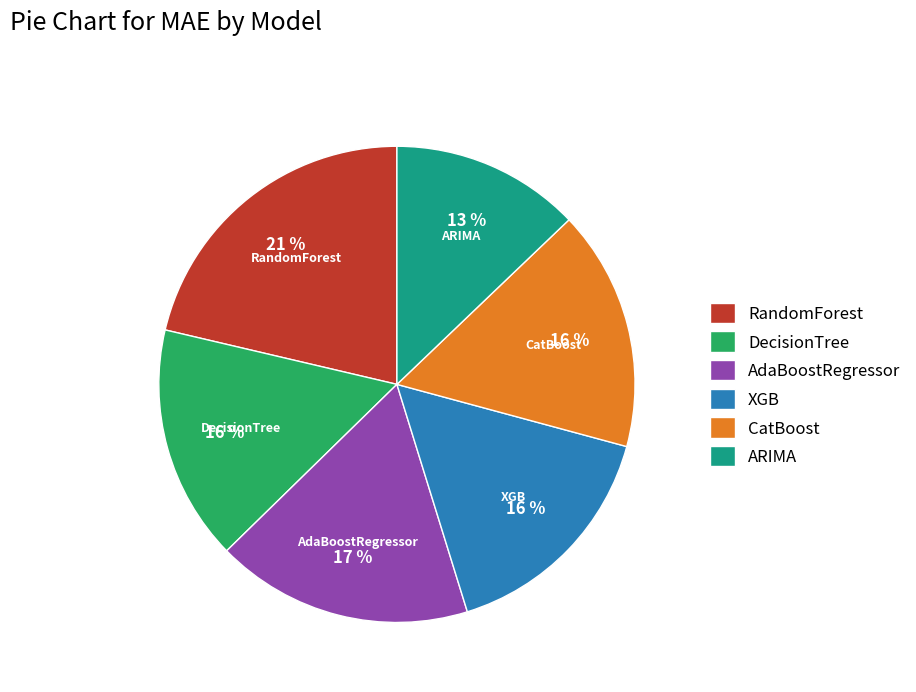

Is there a majority slice in this chart?

No